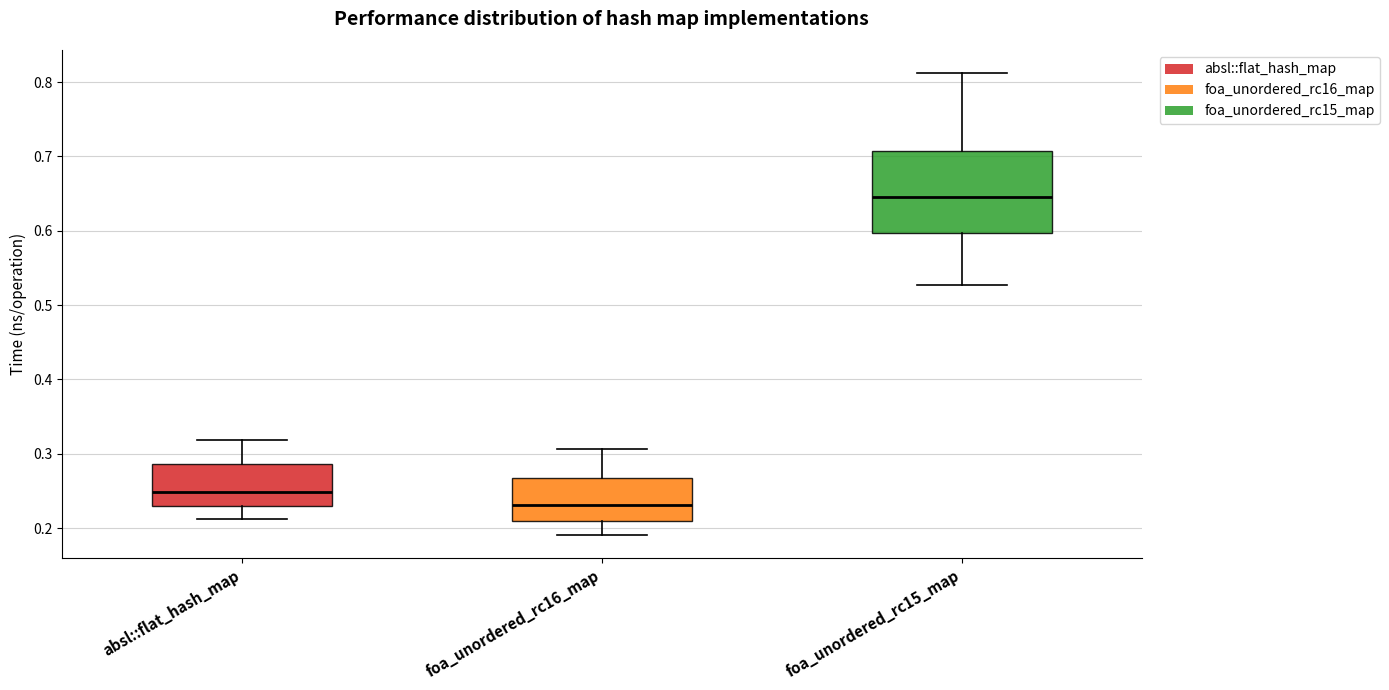

Which box is the tallest, from its lower edge to its upper edge?

foa_unordered_rc15_map